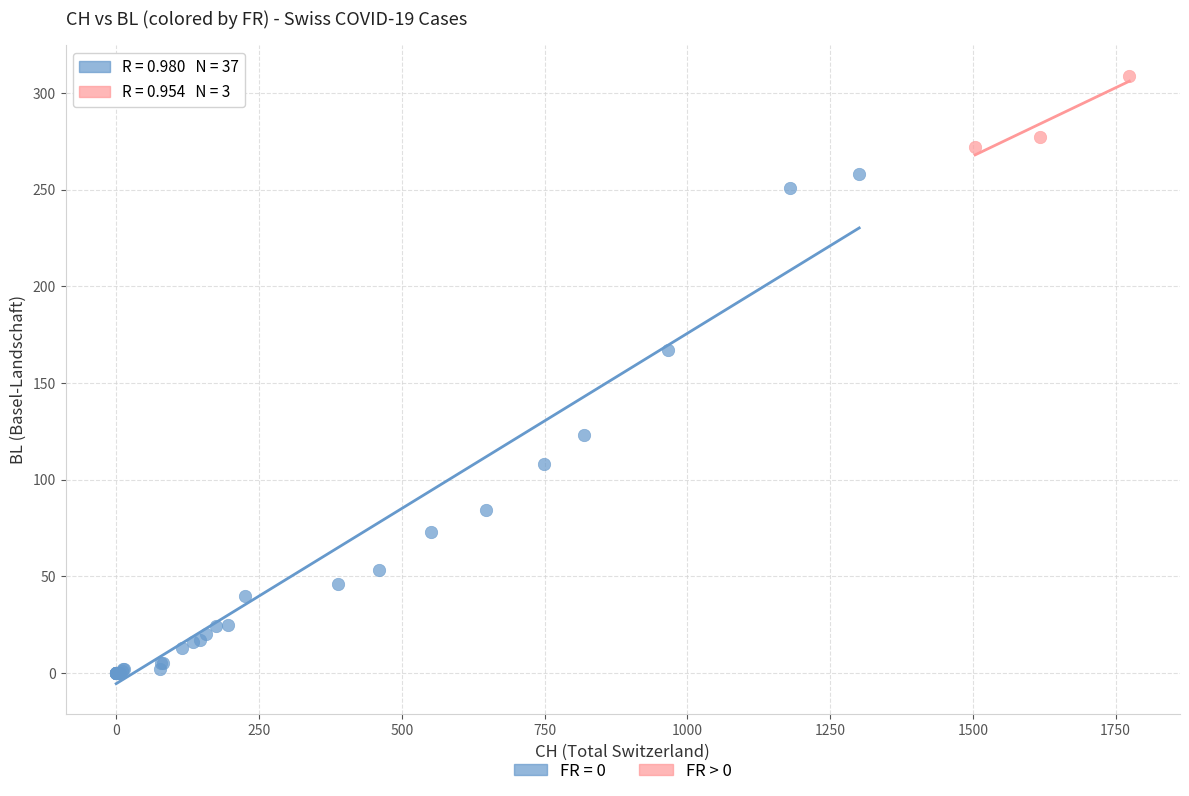

Which series reaches the maximum Y coordinate?

FR > 0